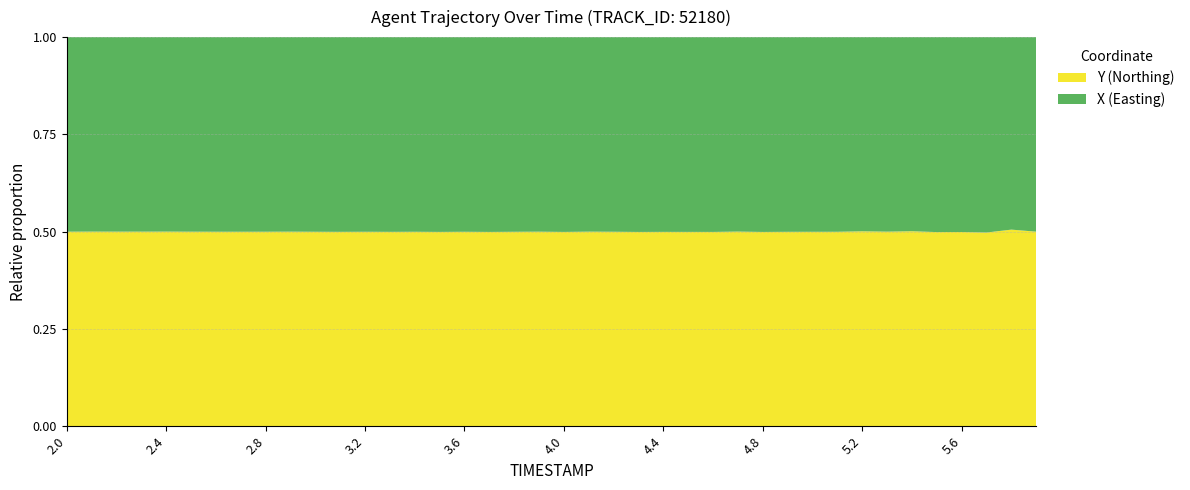

What is the total value across all series at 4.4?

1.0